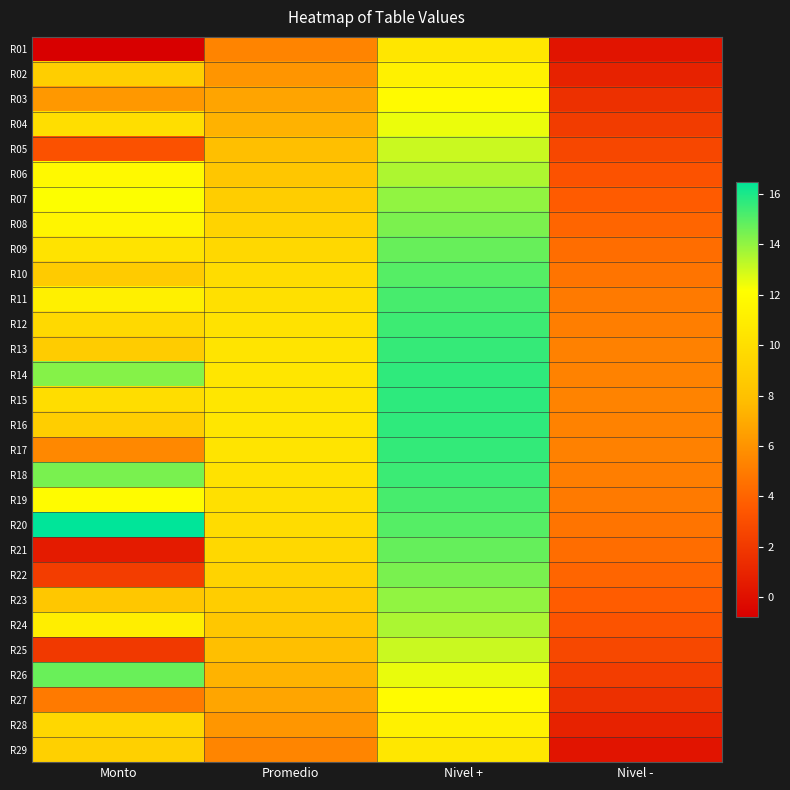

Reading left to right, what are all the values shown in this chart?

R01: Monto=-0.8	Promedio=5.4	Nivel +=10.5	Nivel -=0.2
R02: Monto=8.9	Promedio=6.1	Nivel +=11.2	Nivel -=0.9
R03: Monto=6.2	Promedio=6.7	Nivel +=11.9	Nivel -=1.6
R04: Monto=10.0	Promedio=7.3	Nivel +=12.5	Nivel -=2.2
R05: Monto=3.2	Promedio=7.9	Nivel +=13.0	Nivel -=2.7
R06: Monto=11.8	Promedio=8.4	Nivel +=13.5	Nivel -=3.2
R07: Monto=12.2	Promedio=8.8	Nivel +=14.0	Nivel -=3.7
R08: Monto=11.5	Promedio=9.2	Nivel +=14.4	Nivel -=4.0
R09: Monto=10.3	Promedio=9.6	Nivel +=14.7	Nivel -=4.4
R10: Monto=8.7	Promedio=9.8	Nivel +=15.0	Nivel -=4.7
R11: Monto=11.2	Promedio=10.1	Nivel +=15.2	Nivel -=4.9
R12: Monto=9.6	Promedio=10.3	Nivel +=15.4	Nivel -=5.1
R13: Monto=8.7	Promedio=10.4	Nivel +=15.6	Nivel -=5.2
R14: Monto=14.2	Promedio=10.5	Nivel +=15.6	Nivel -=5.3
R15: Monto=9.9	Promedio=10.5	Nivel +=15.7	Nivel -=5.3
R16: Monto=8.9	Promedio=10.5	Nivel +=15.6	Nivel -=5.3
R17: Monto=5.5	Promedio=10.4	Nivel +=15.6	Nivel -=5.2
R18: Monto=14.4	Promedio=10.3	Nivel +=15.4	Nivel -=5.1
R19: Monto=12.0	Promedio=10.1	Nivel +=15.3	Nivel -=4.9
R20: Monto=16.5	Promedio=9.9	Nivel +=15.0	Nivel -=4.7
R21: Monto=0.5	Promedio=9.6	Nivel +=14.7	Nivel -=4.4
R22: Monto=2.2	Promedio=9.2	Nivel +=14.4	Nivel -=4.1
R23: Monto=8.4	Promedio=8.8	Nivel +=14.0	Nivel -=3.7
R24: Monto=11.0	Promedio=8.4	Nivel +=13.6	Nivel -=3.2
R25: Monto=2.0	Promedio=7.9	Nivel +=13.1	Nivel -=2.7
R26: Monto=14.7	Promedio=7.3	Nivel +=12.5	Nivel -=2.2
R27: Monto=4.9	Promedio=6.7	Nivel +=11.9	Nivel -=1.6
R28: Monto=9.5	Promedio=6.1	Nivel +=11.3	Nivel -=0.9
R29: Monto=9.0	Promedio=5.4	Nivel +=10.6	Nivel -=0.2